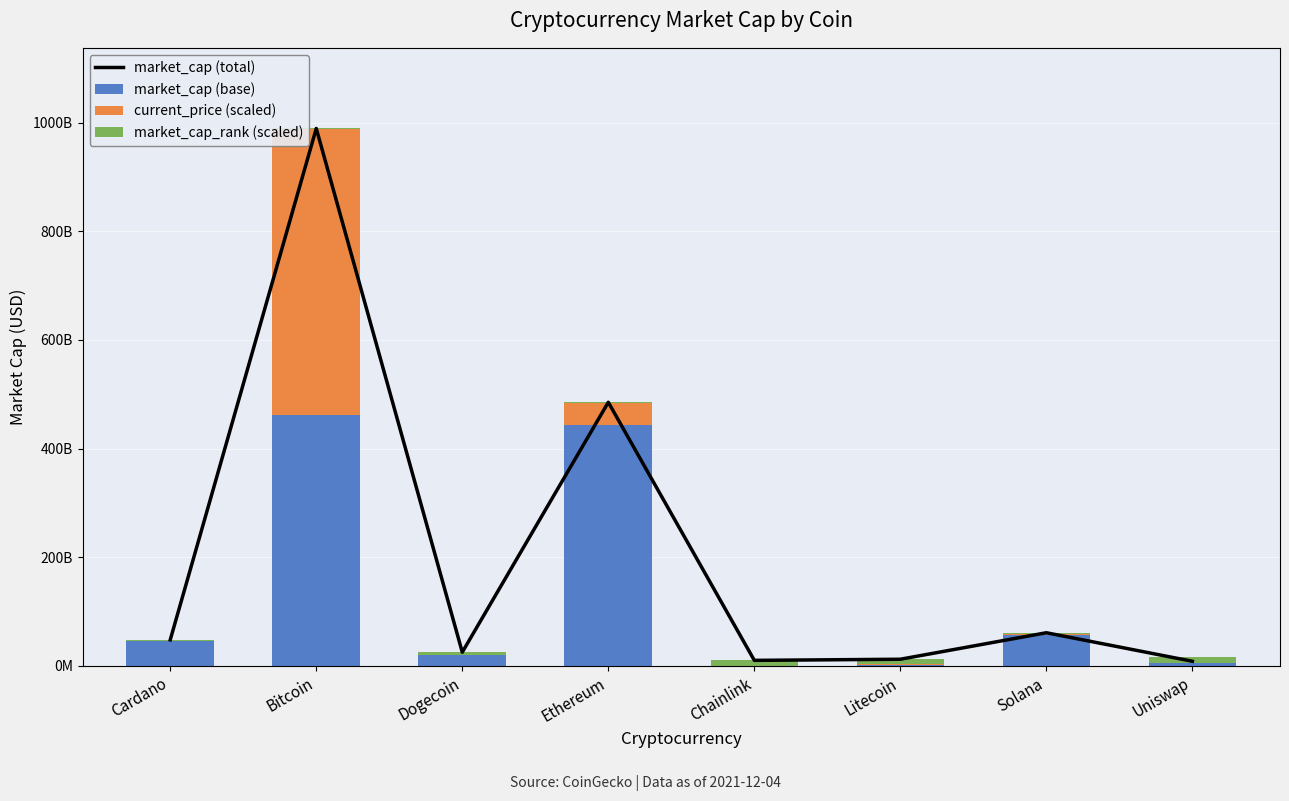

Between Solana and Dogecoin, which is larger?

Solana